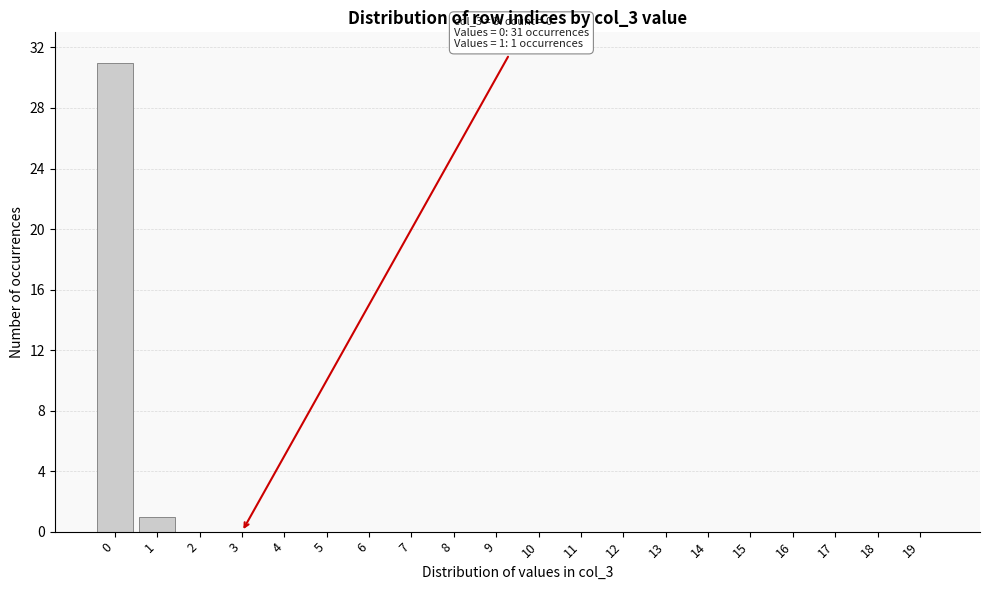

Reading right to left, what are all the values shown in this chart?

19=0	18=0	17=0	16=0	15=0	14=0	13=0	12=0	11=0	10=0	9=0	8=0	7=0	6=0	5=0	4=0	3=0	2=0	1=1	0=31